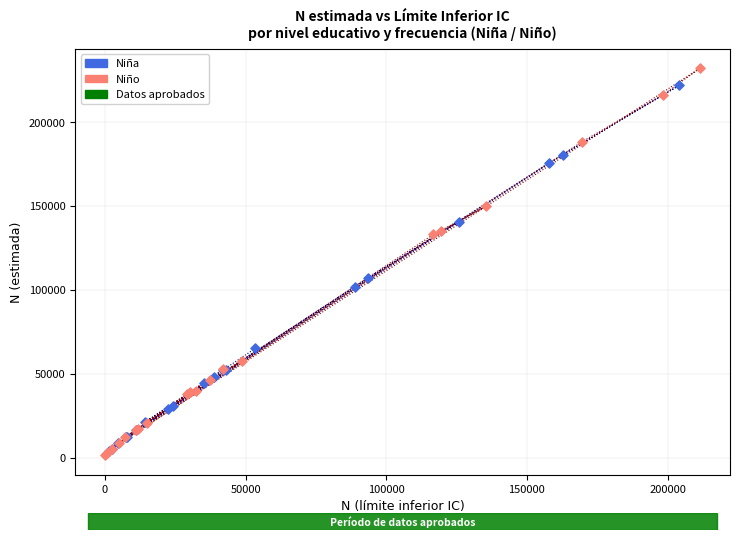

Which series reaches the maximum Y coordinate?

Niño